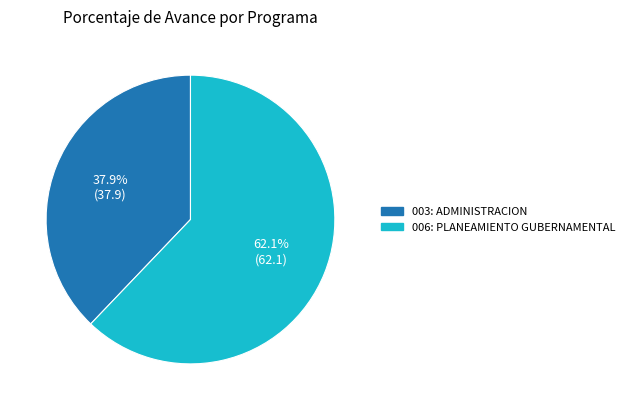

Does 006: PLANEAMIENTO GUBERNAMENTAL represent more than half of the total?

Yes